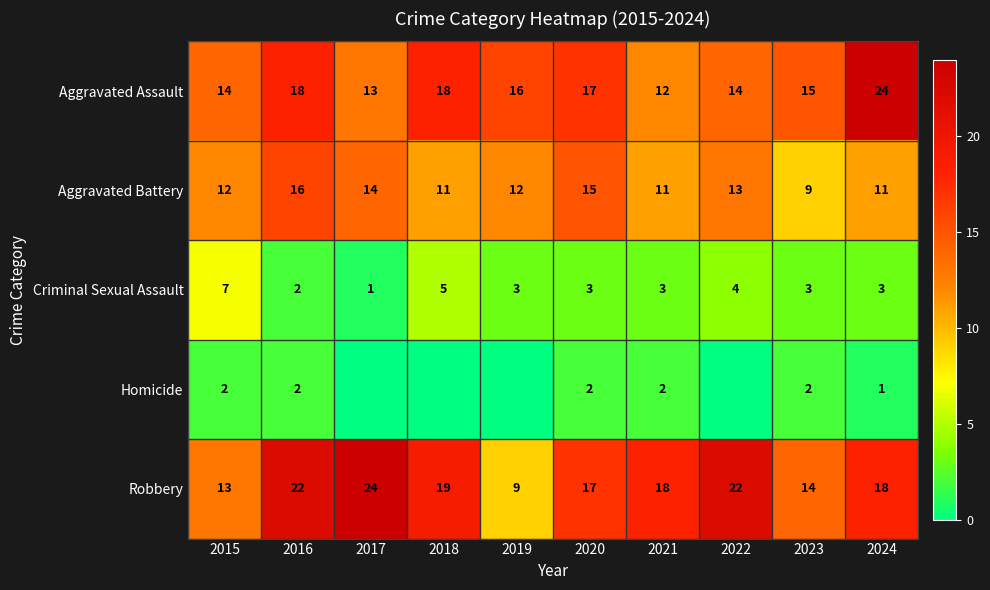

What is the sum of all Criminal Sexual Assault values?

34